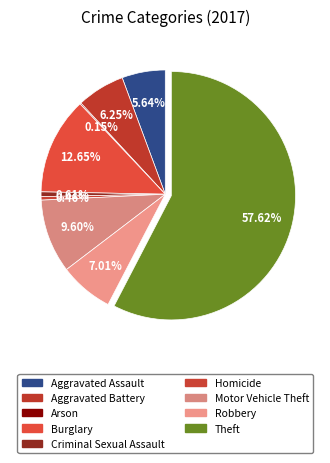

To the nearest percent, what is the difference between the largest and smallest slice percentages?

57%